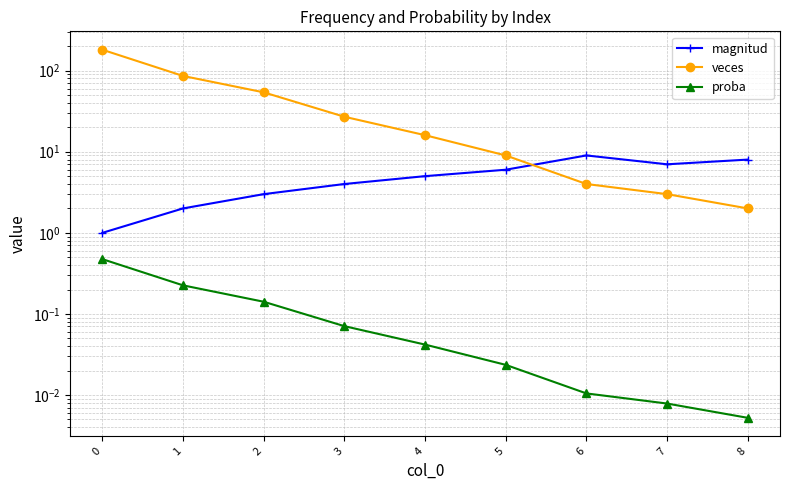

Is the value of magnitud at 6 greater than the value of veces at 8?

Yes